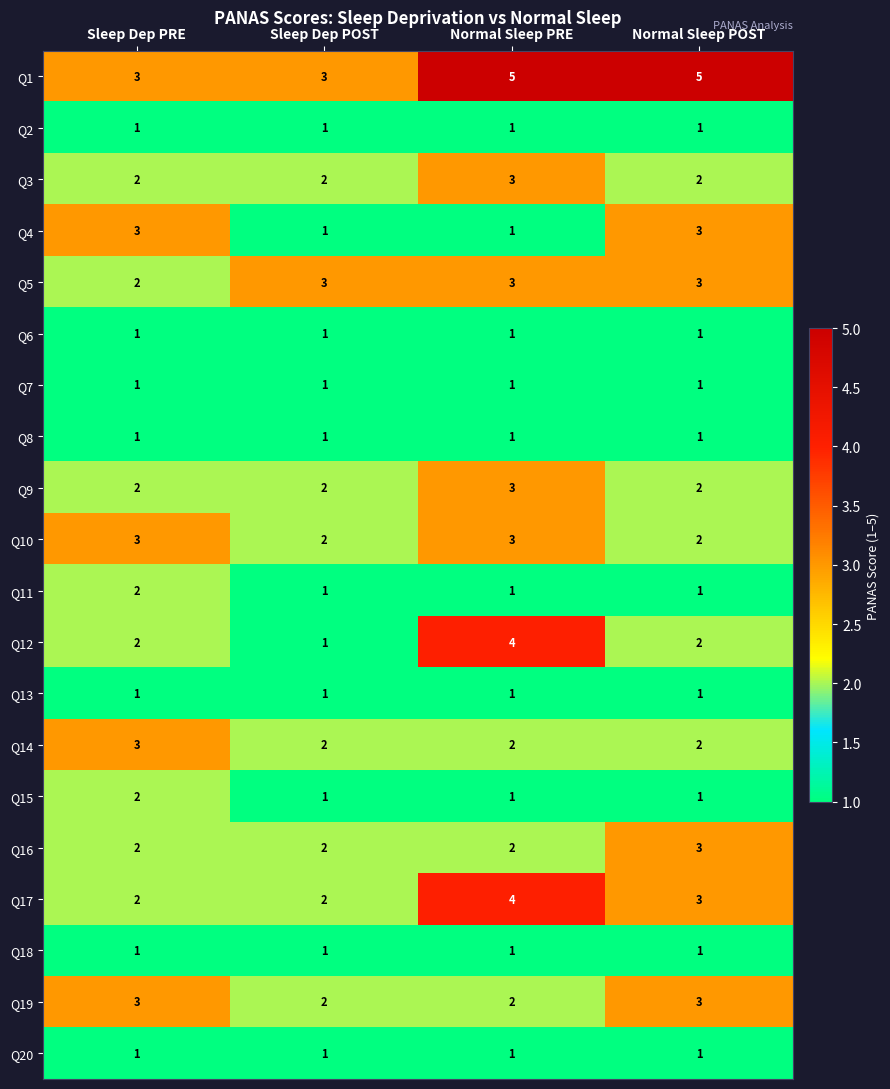

What is the total value across all series at Sleep Dep POST?

31